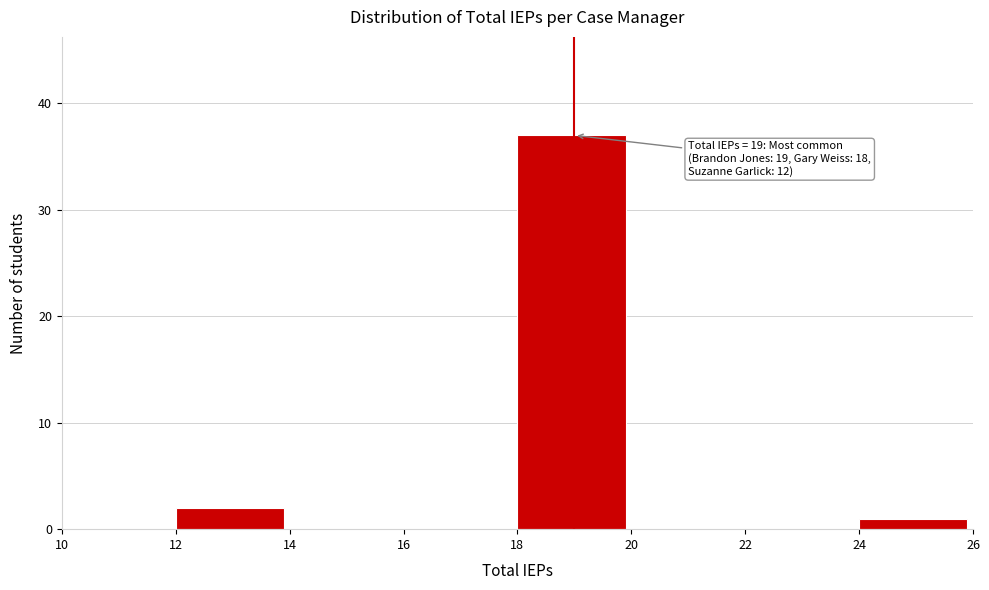

Which range on the x-axis has the tallest bar?

18 to 20